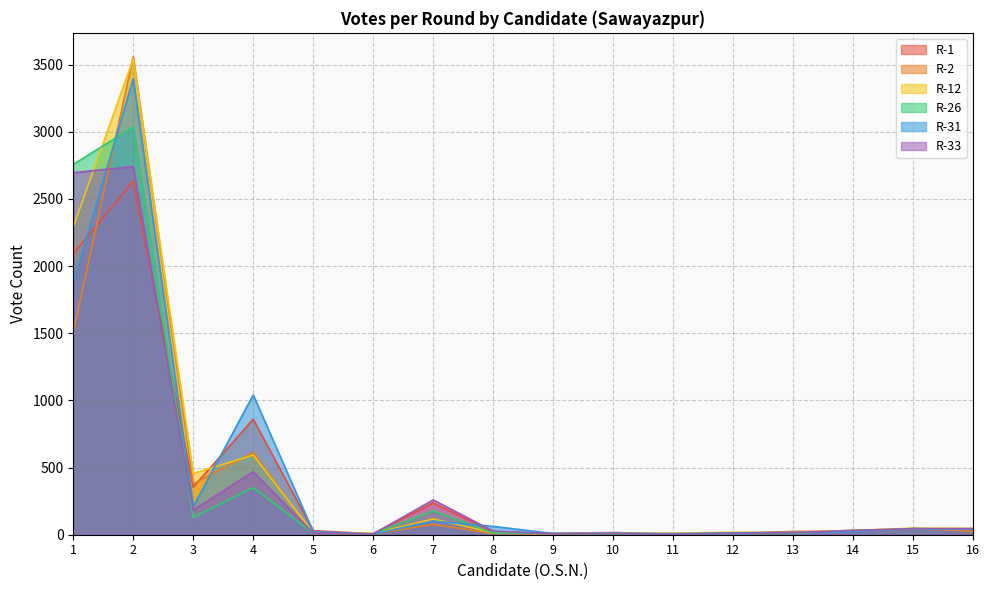

The R-2 series shows 3 at 8. True or false?

False